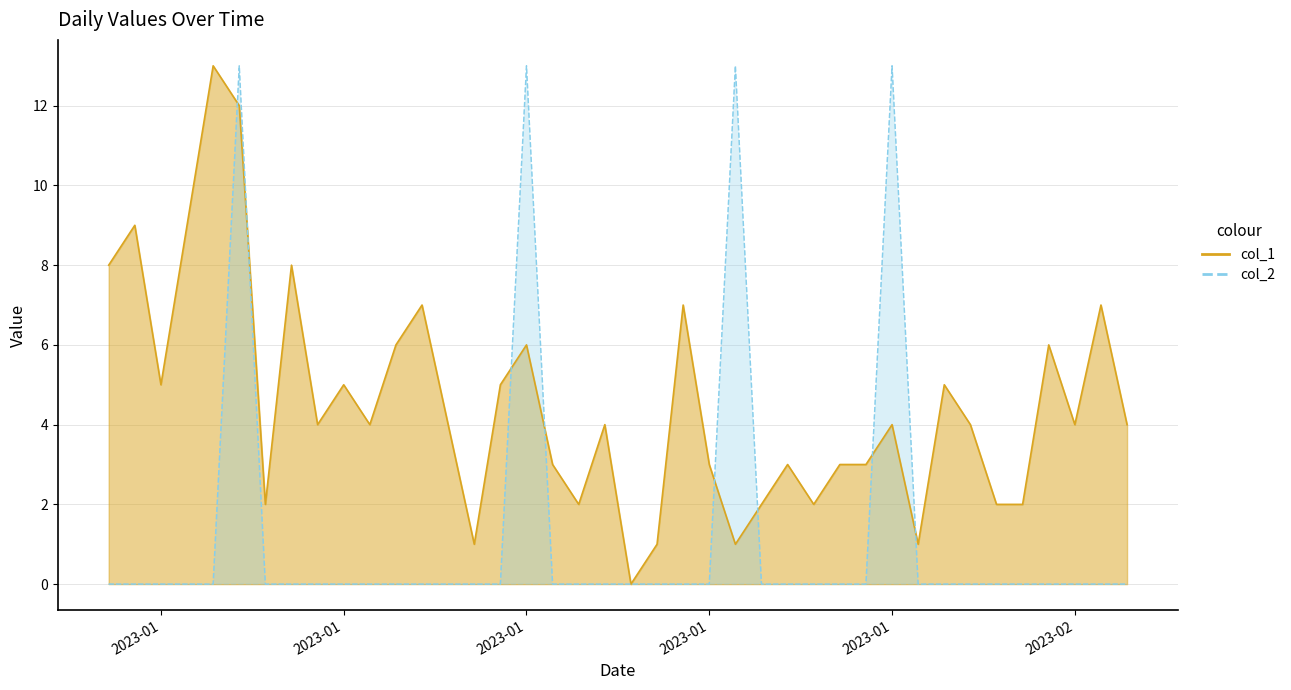

What is the difference between the highest and lowest values at 2023-01-07?

2